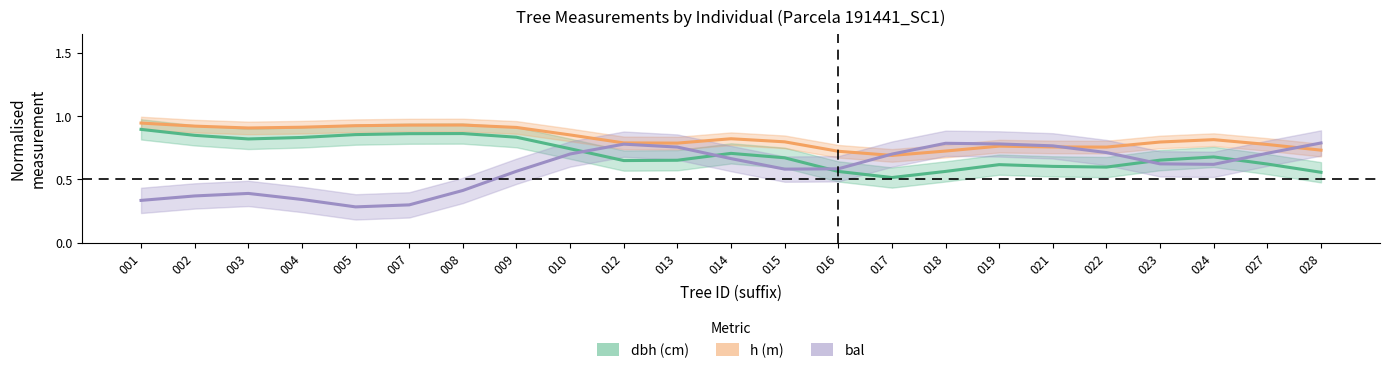

How many interior local peaks does the h (m) series have?

4